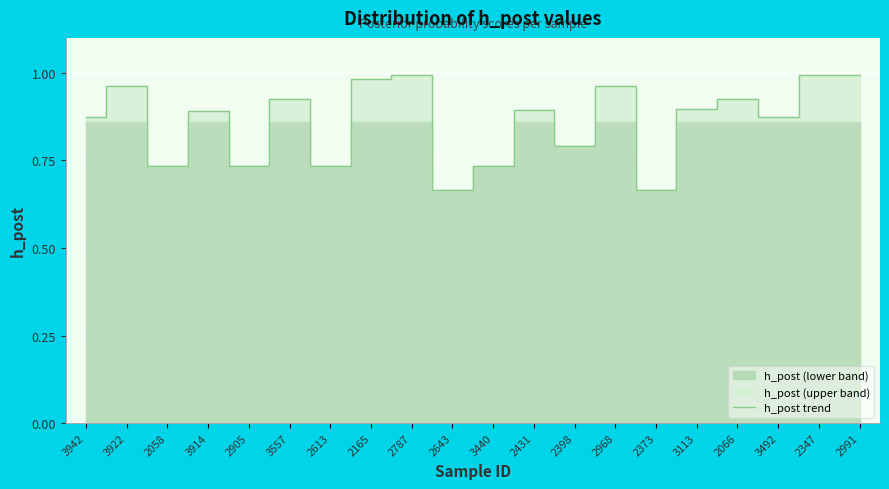

Is it true that the value at 2613 is 0.7?

True